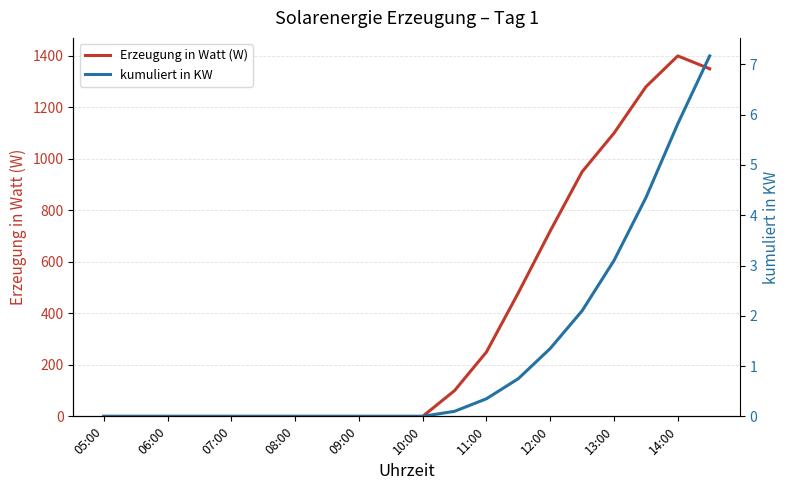

Is it true that Erzeugung in Watt (W) equals 116 at 11:00?

False